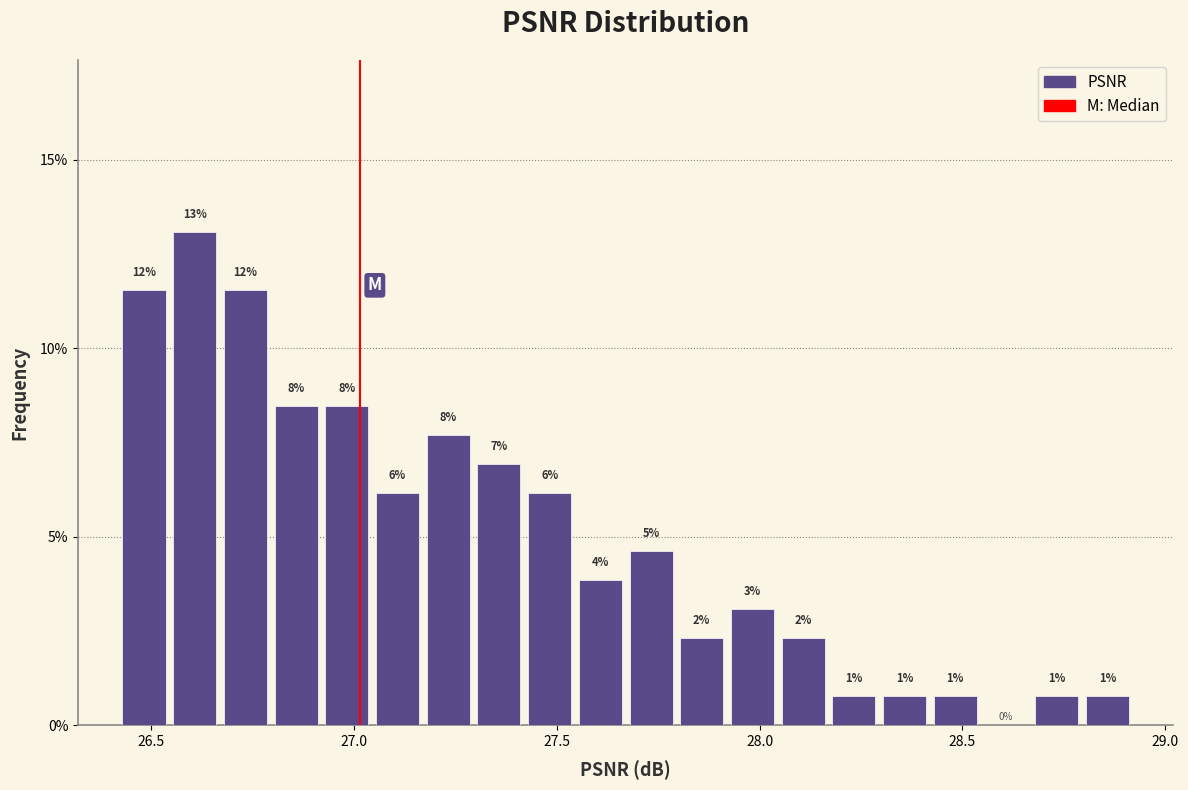

Around what value on the x-axis is the tallest bar? Give the approximate position of its centre, as read against the axis.

26.60